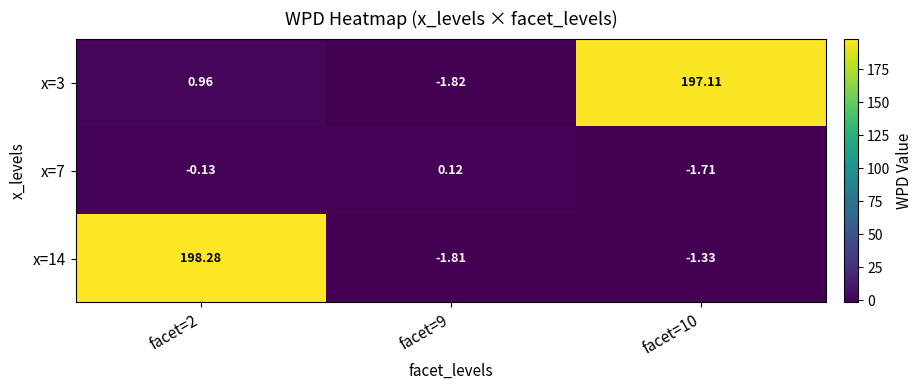

Is the value of x=3 at facet=9 greater than the value of x=14 at facet=10?

No